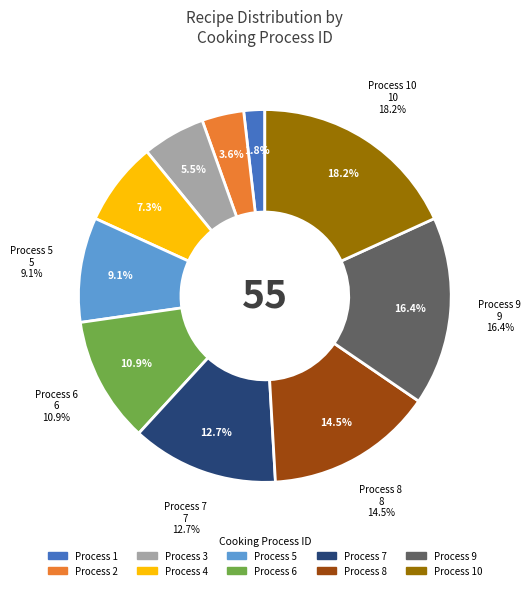

To the nearest percent, what is the difference between the largest and smallest slice percentages?

16%